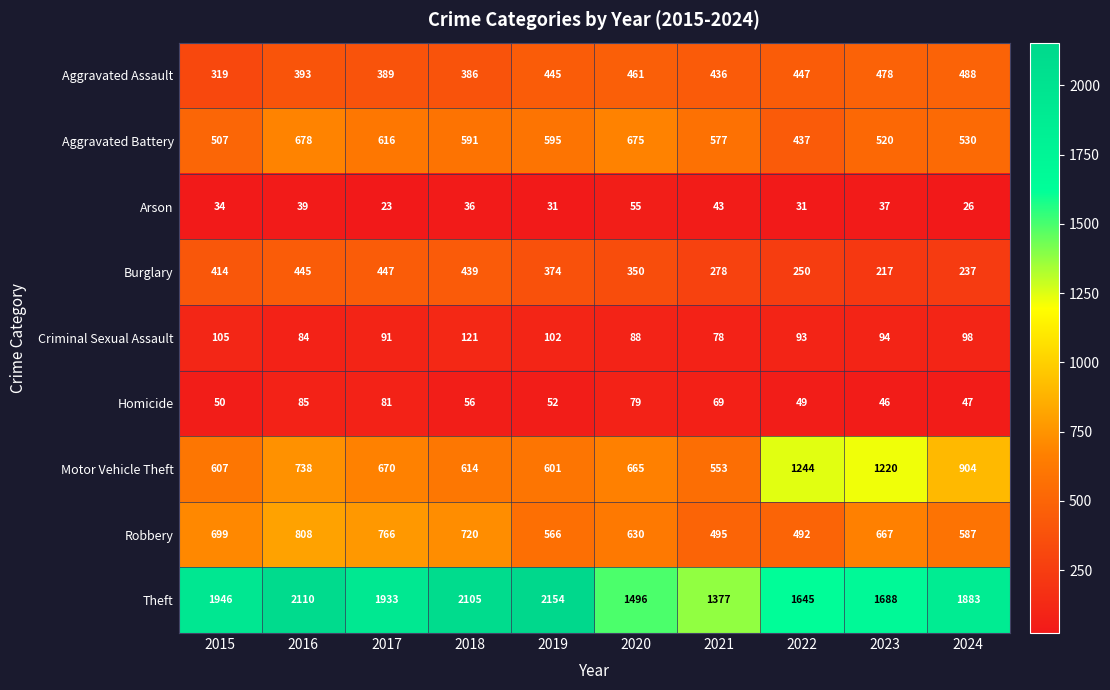

At which label is Aggravated Assault closest to 403?

2016